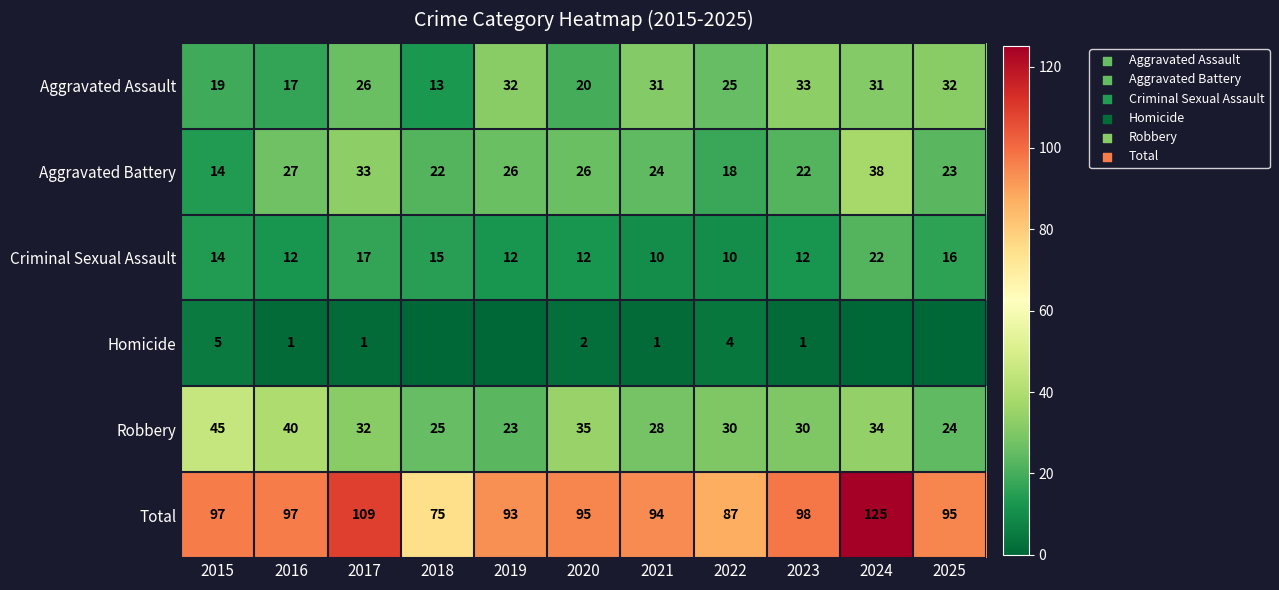

At how many categories does at least one series exceed 17?

11